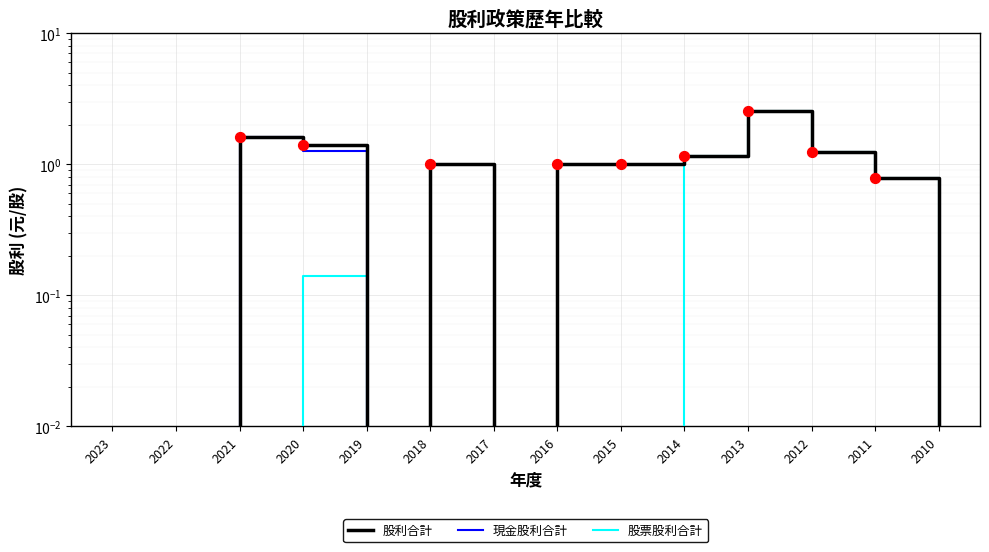

Which series contains the lowest Y value?

股利合計